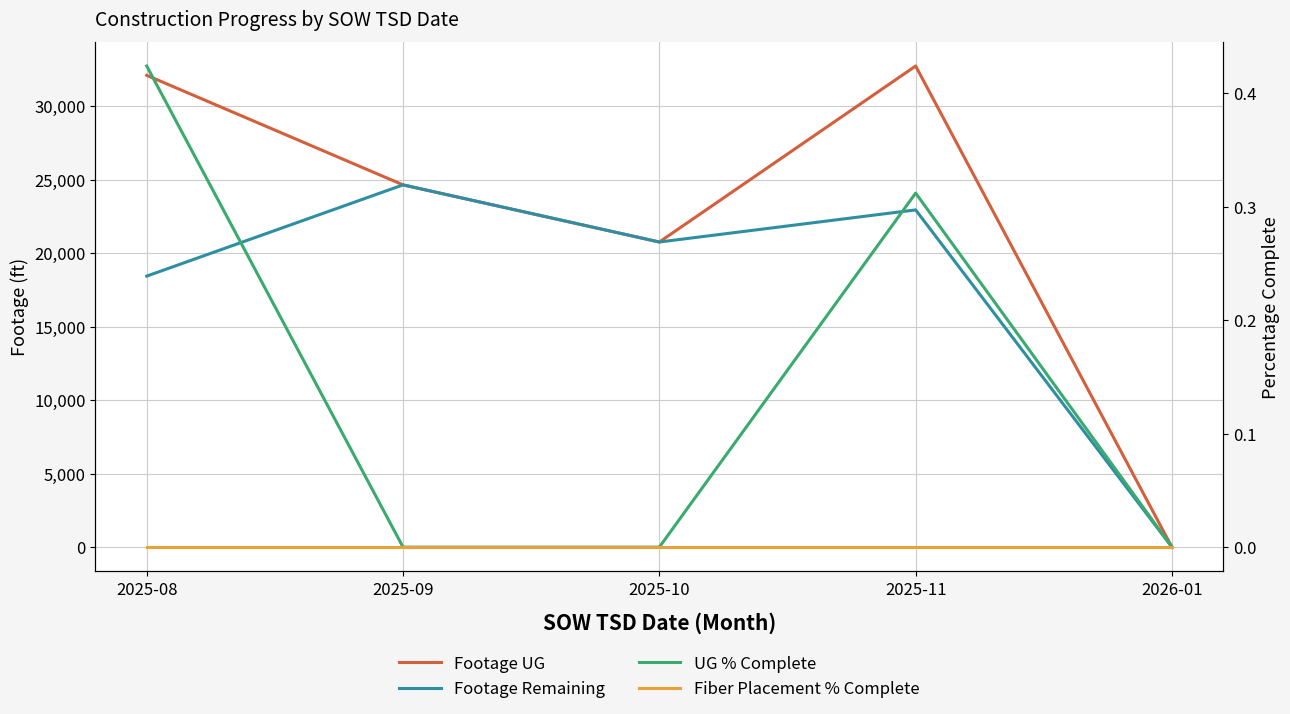

List the series in order of their peak value, highest first.

Footage UG, Footage Remaining, UG % Complete, Fiber Placement % Complete